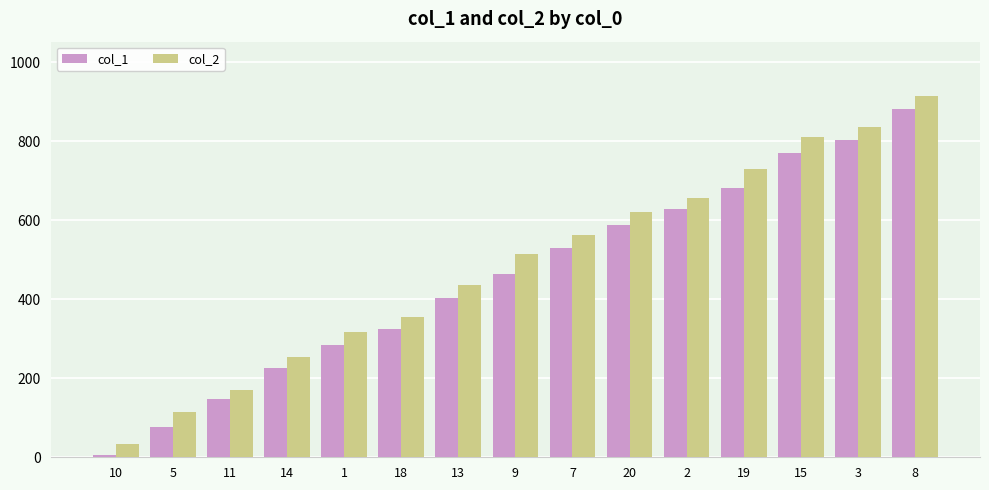

Reading left to right, list all the values displayed in this chart.

col_1: 10=7	5=77	11=147	14=226	1=284	18=326	13=404	9=464	7=530	20=589	2=628	19=683	15=770	3=803	8=881
col_2: 10=33	5=115	11=170	14=254	1=318	18=355	13=437	9=515	7=562	20=621	2=656	19=730	15=810	3=836	8=915